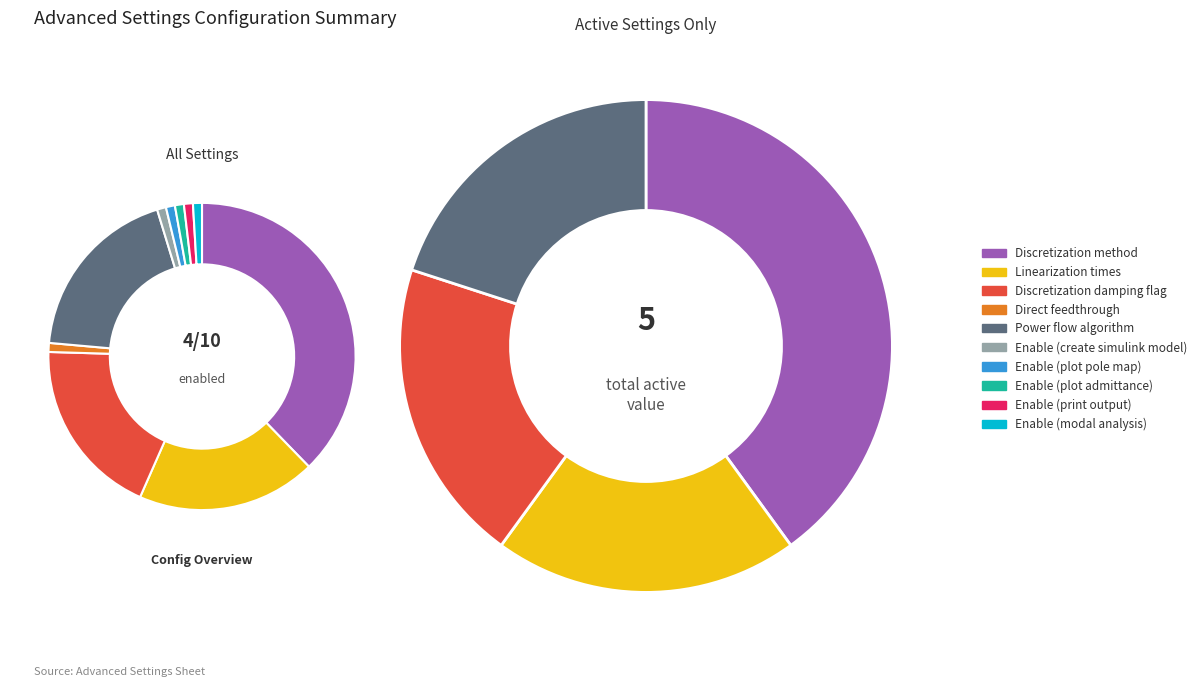

How many segments does this pie chart have?

10